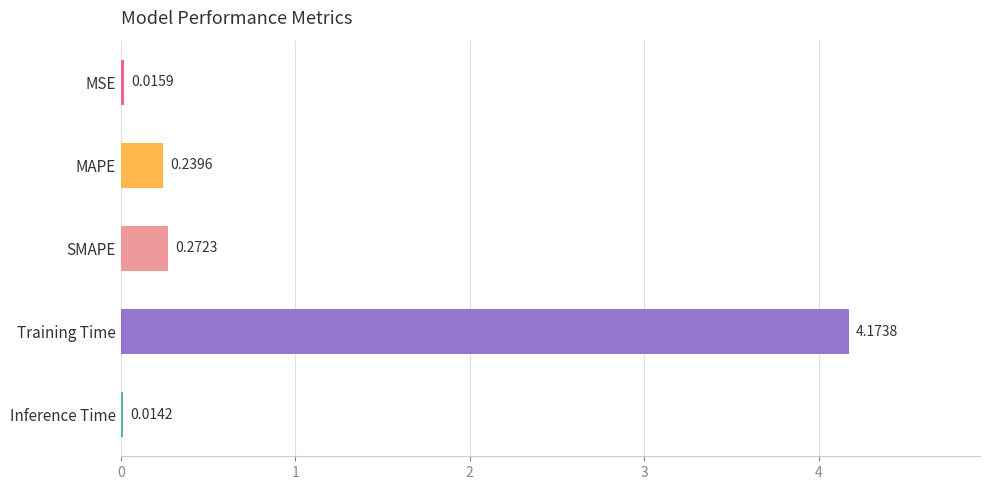

What is the sum of all values?

4.7